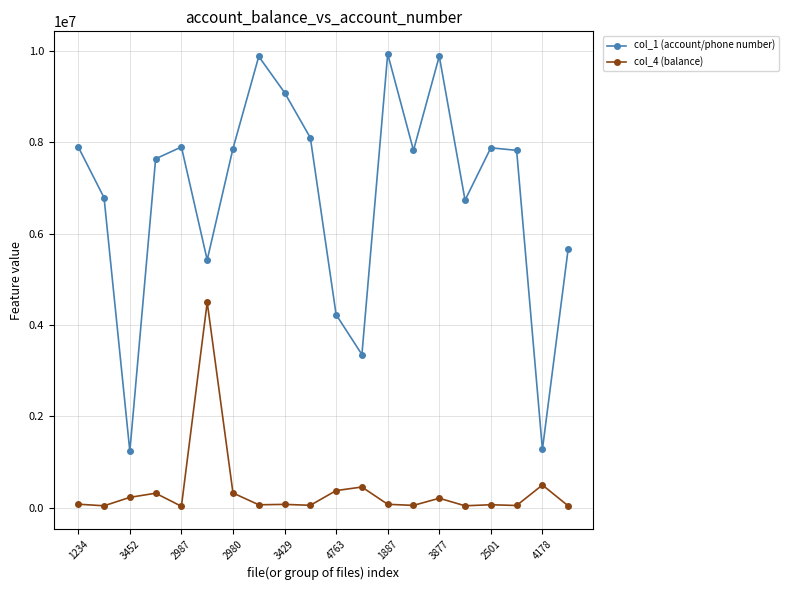

True or false: col_4 (balance) has more than 2 points higher than both neighbors.

True